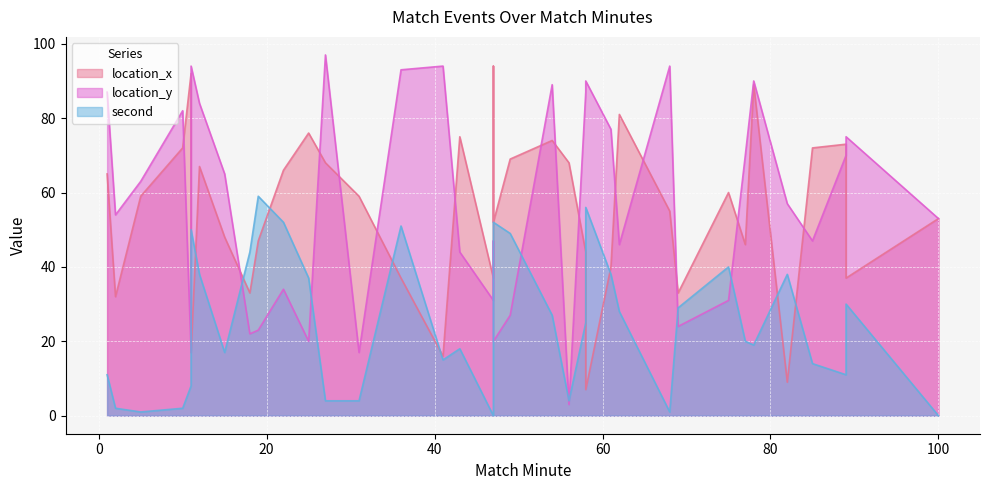

What is the total value across all series at 82?

104